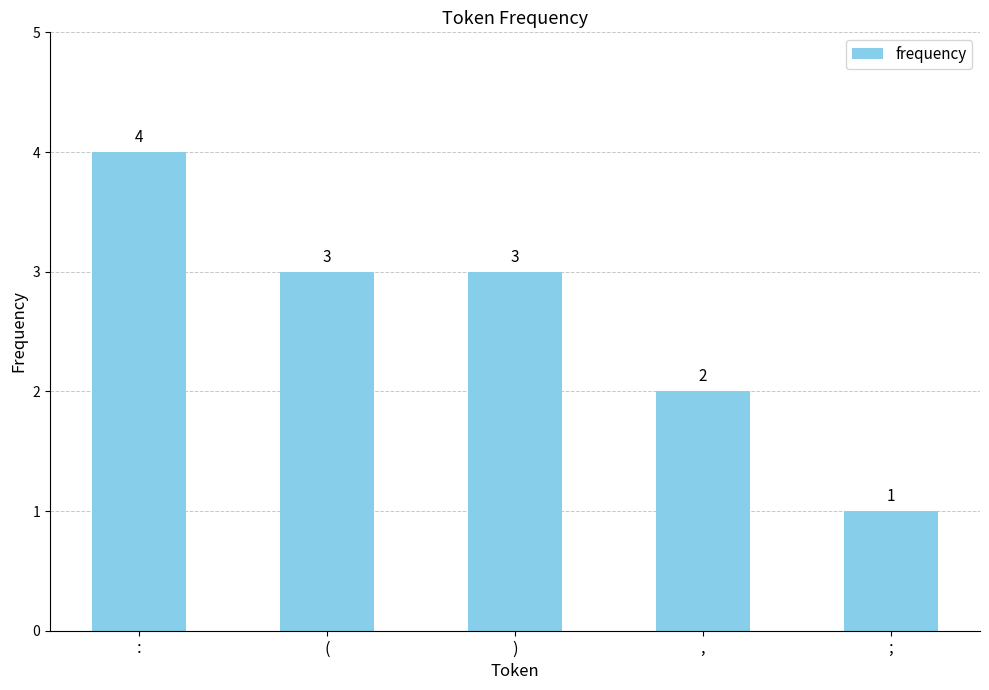

Which has a higher value, : or )?

: